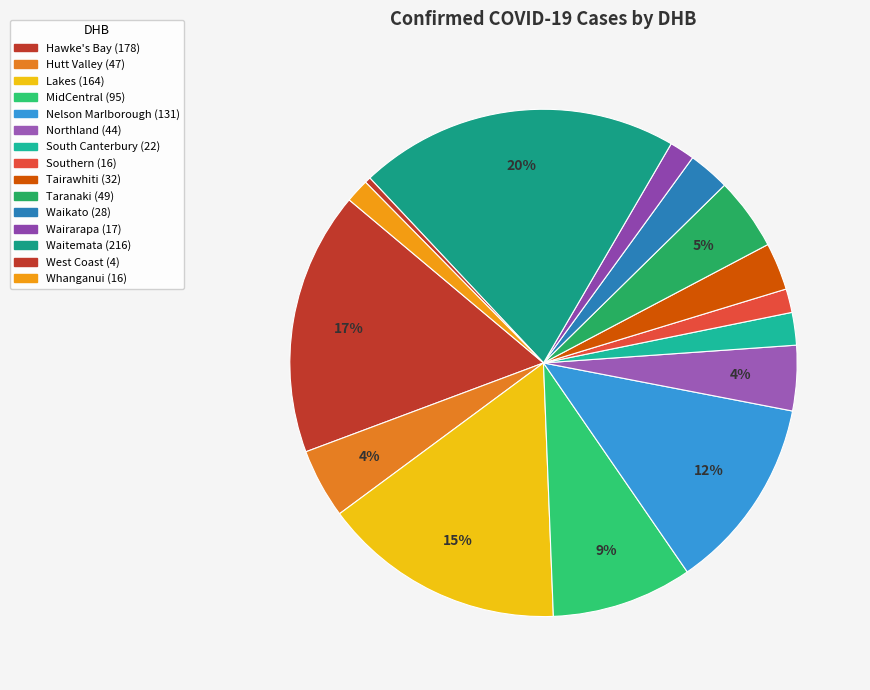

To the nearest percent, what is the difference between the largest and smallest slice percentages?

20%